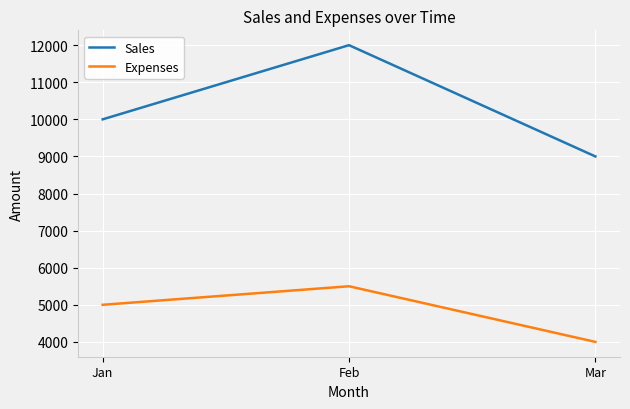

What is the total value across all series at Mar?

13000